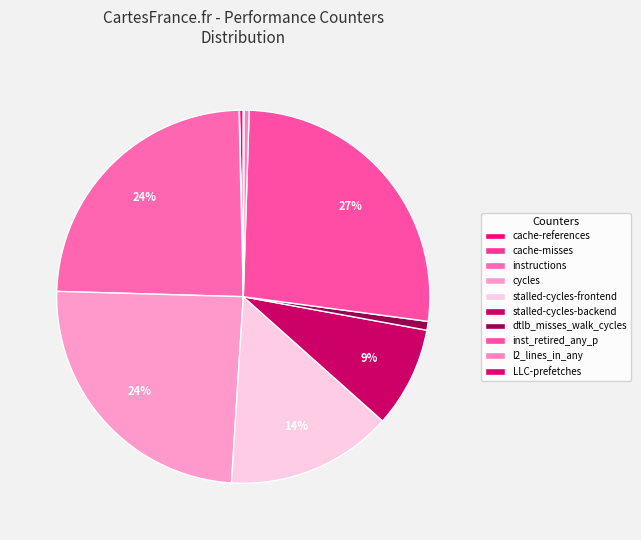

Rank the categories by value from highest to lowest.

inst_retired_any_p, cycles, instructions, stalled-cycles-frontend, stalled-cycles-backend, dtlb_misses_walk_cycles, l2_lines_in_any, cache-references, LLC-prefetches, cache-misses